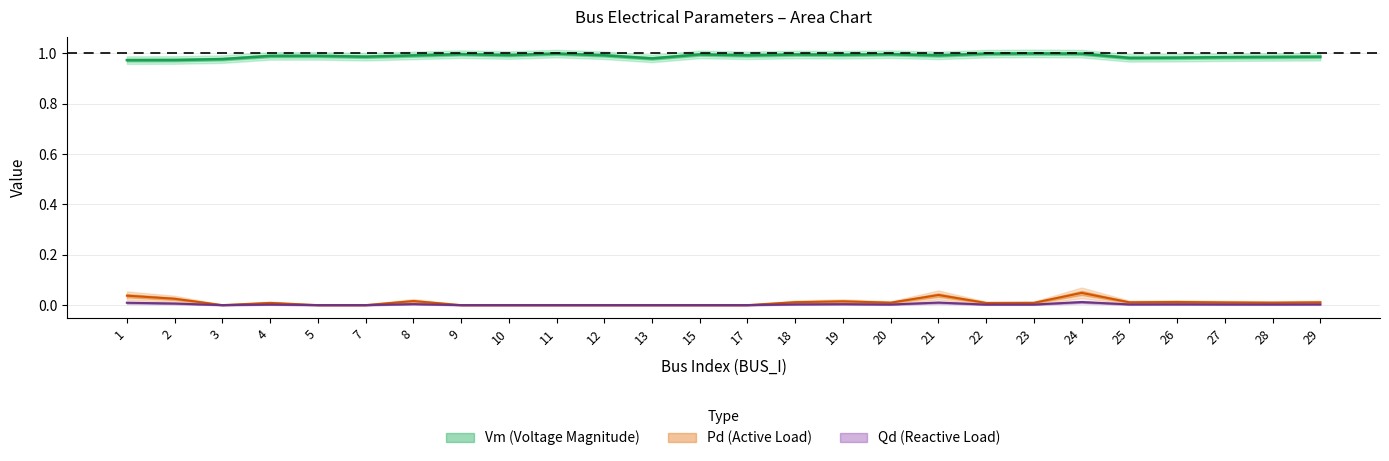

How many data points in Pd are above 0?

16